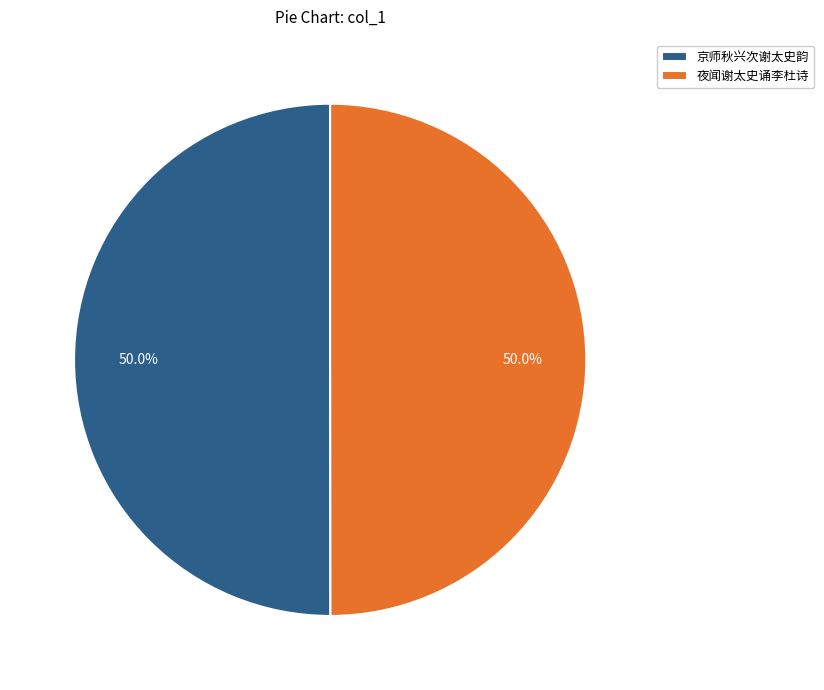

How many slices are in this pie chart?

2